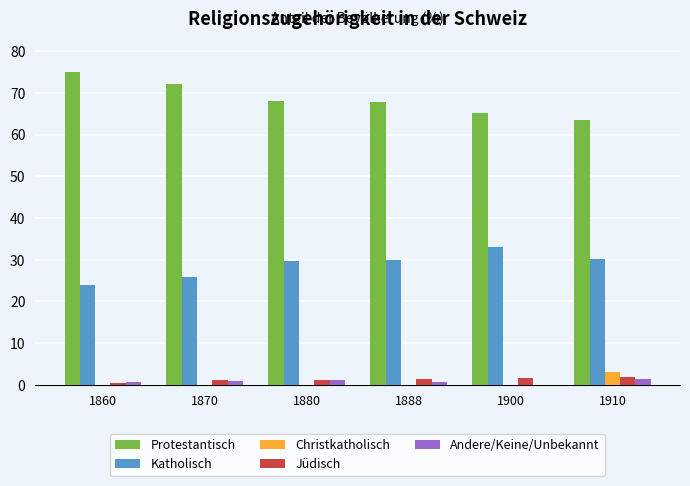

The Protestantisch series shows 63.4 at 1910. True or false?

True